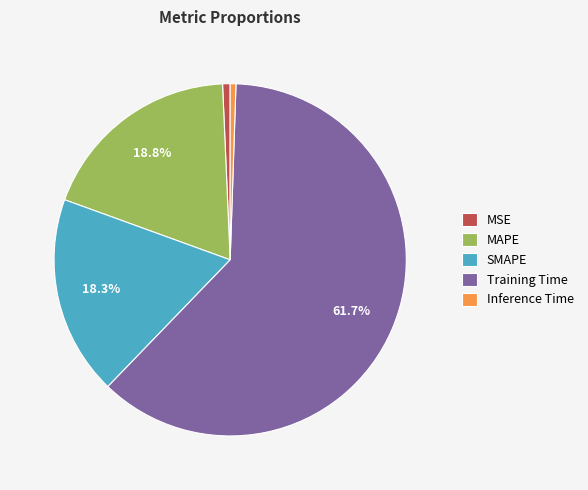

Which has a higher value, MAPE or Inference Time?

MAPE